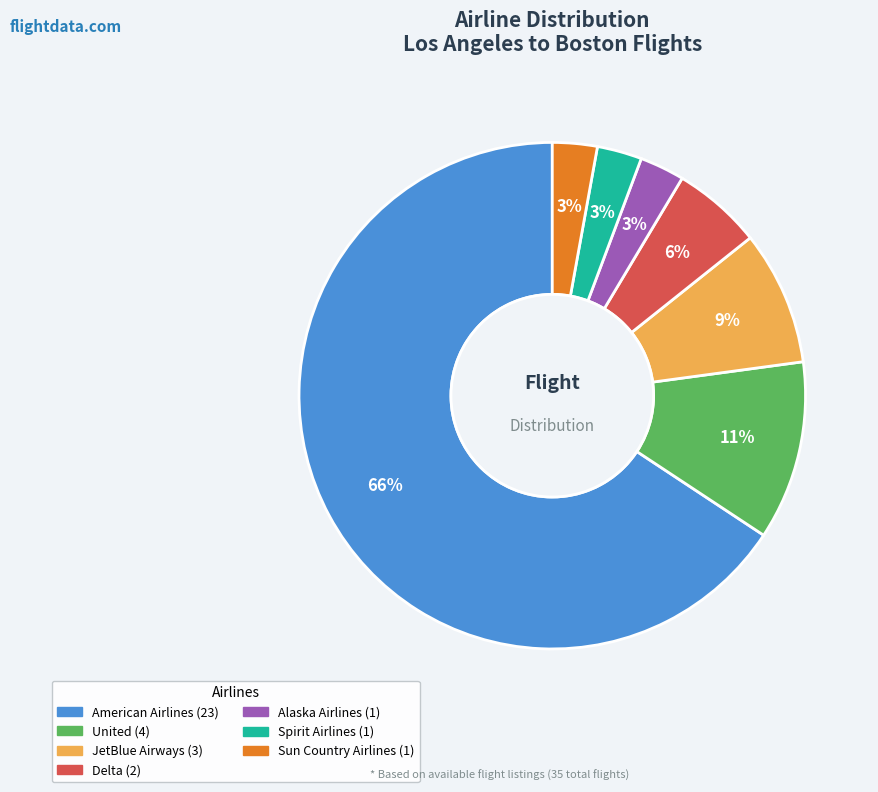

To the nearest percent, what is the average slice percentage?

14%